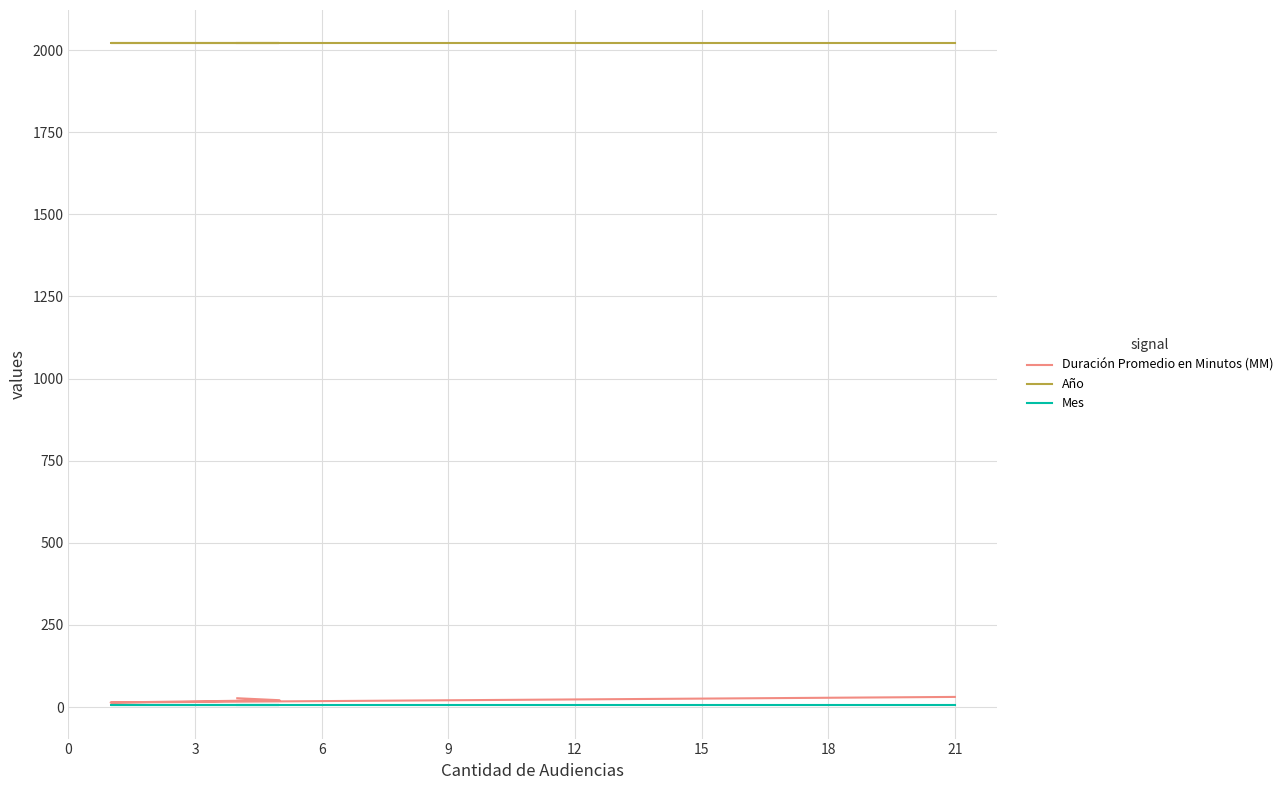

True or false: Duración Promedio en Minutos (MM) and Mes intersect in this chart.

False